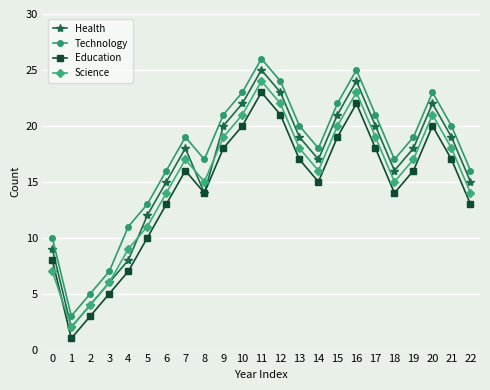

At 16, list the series in order from largest to smallest.

Technology, Health, Science, Education